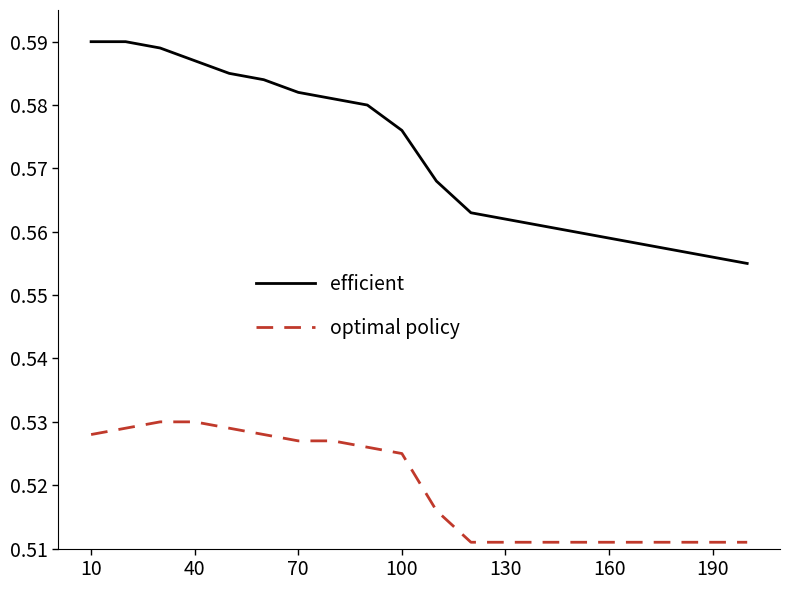

How many categories are shown in the chart?

20